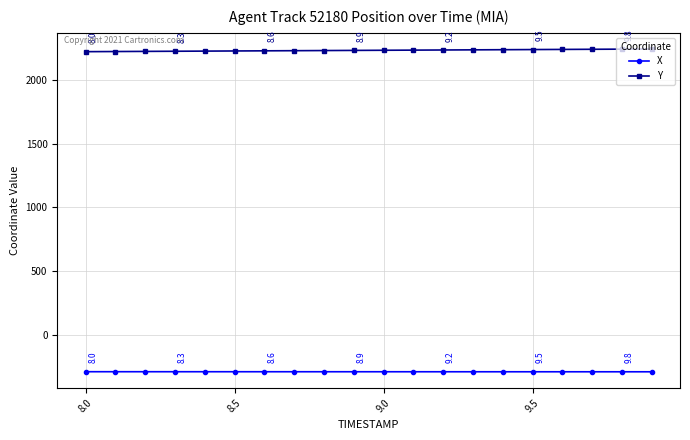

What are all the series names shown in the legend?

X, Y